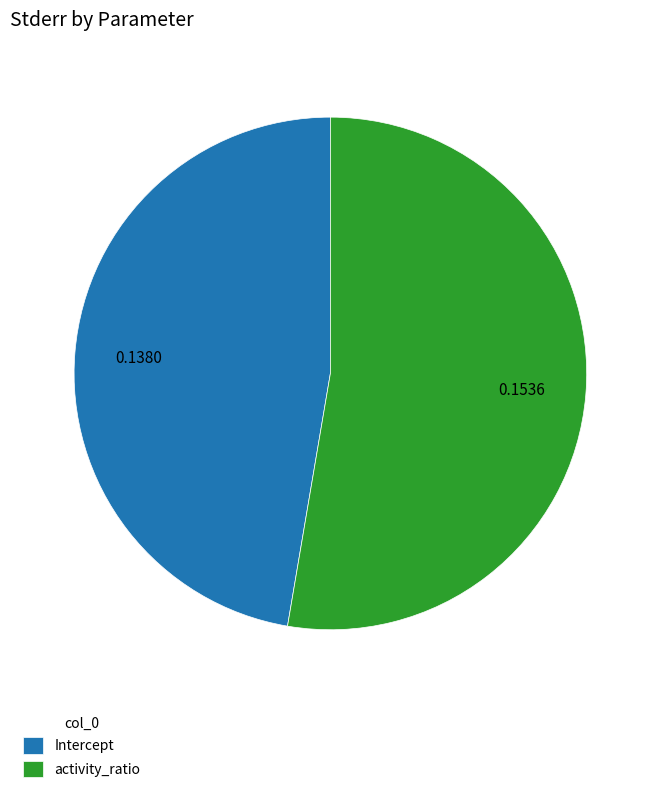

How many segments does this pie chart have?

2